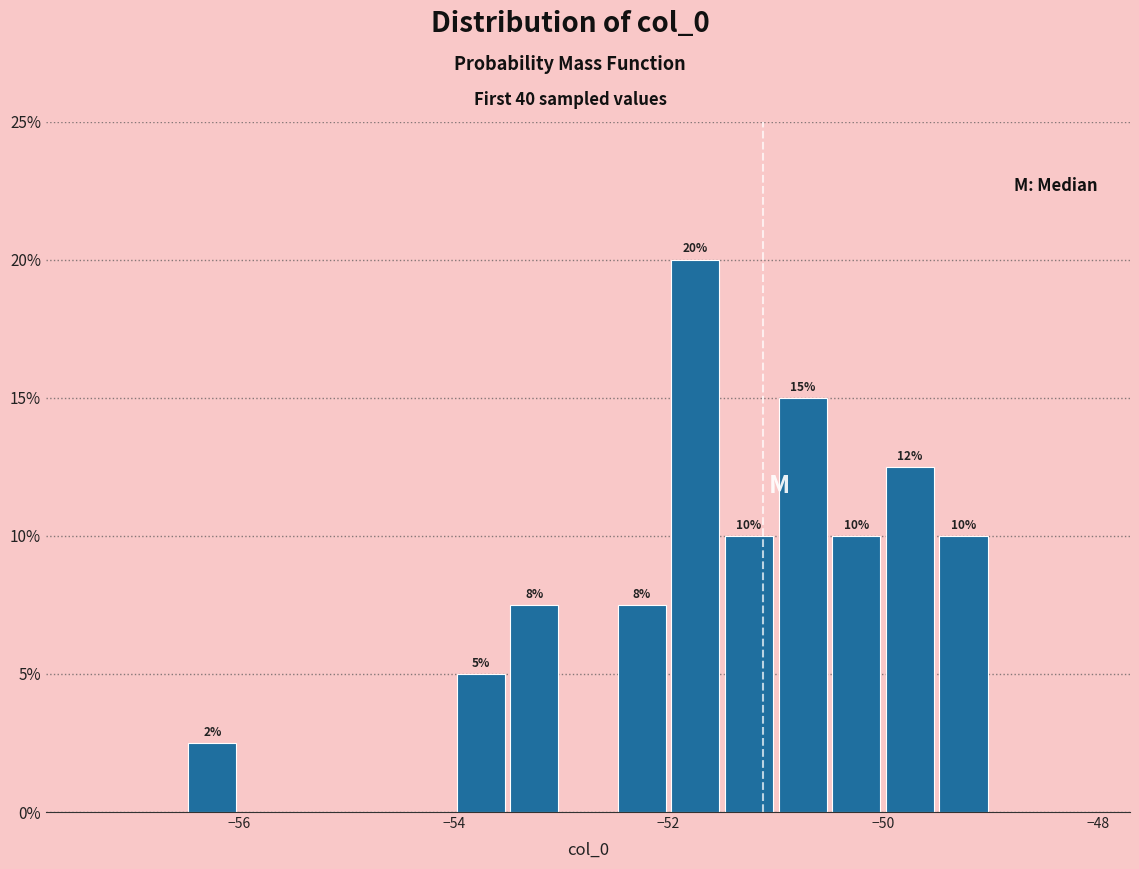

Around what value on the x-axis is the tallest bar? Give the approximate position of its centre, as read against the axis.

-51.8